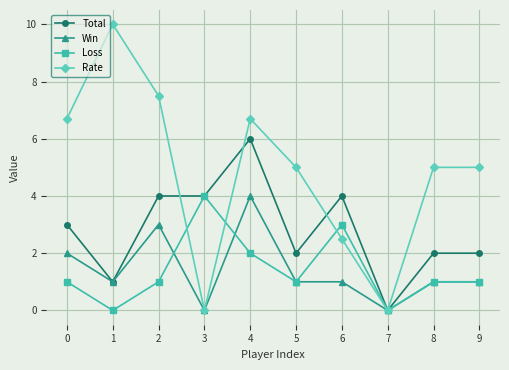

The value of Loss at 8 is 1.0. True or false?

True